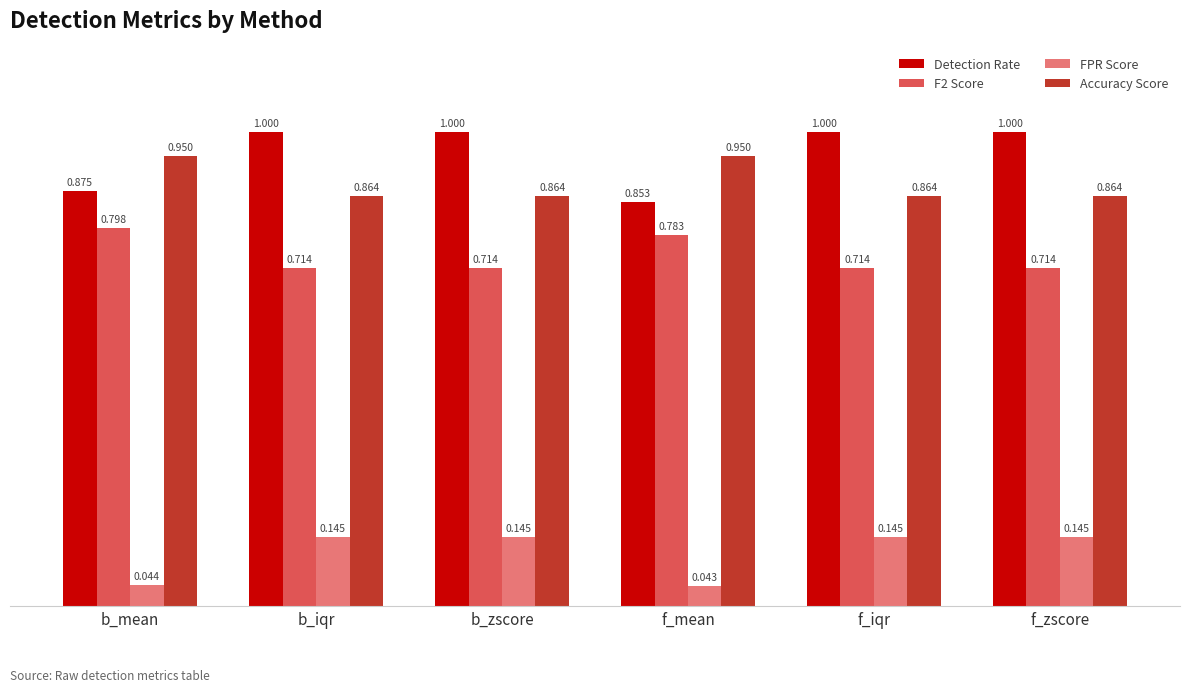

At which label does F2 Score reach its peak?

b_mean